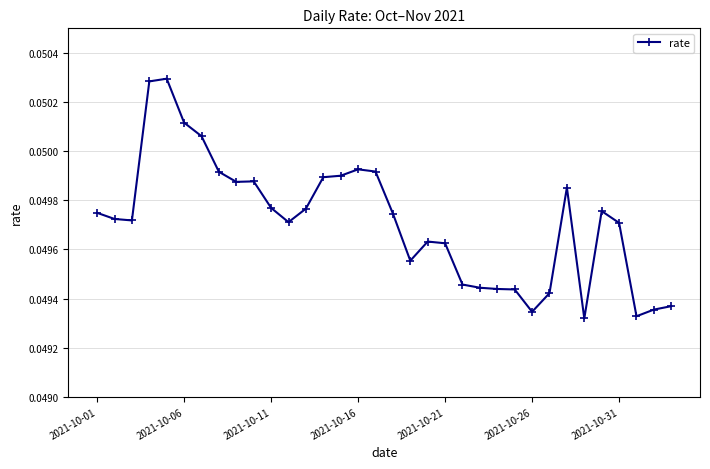

True or false: the data has more than 1 interior local peaks.

True